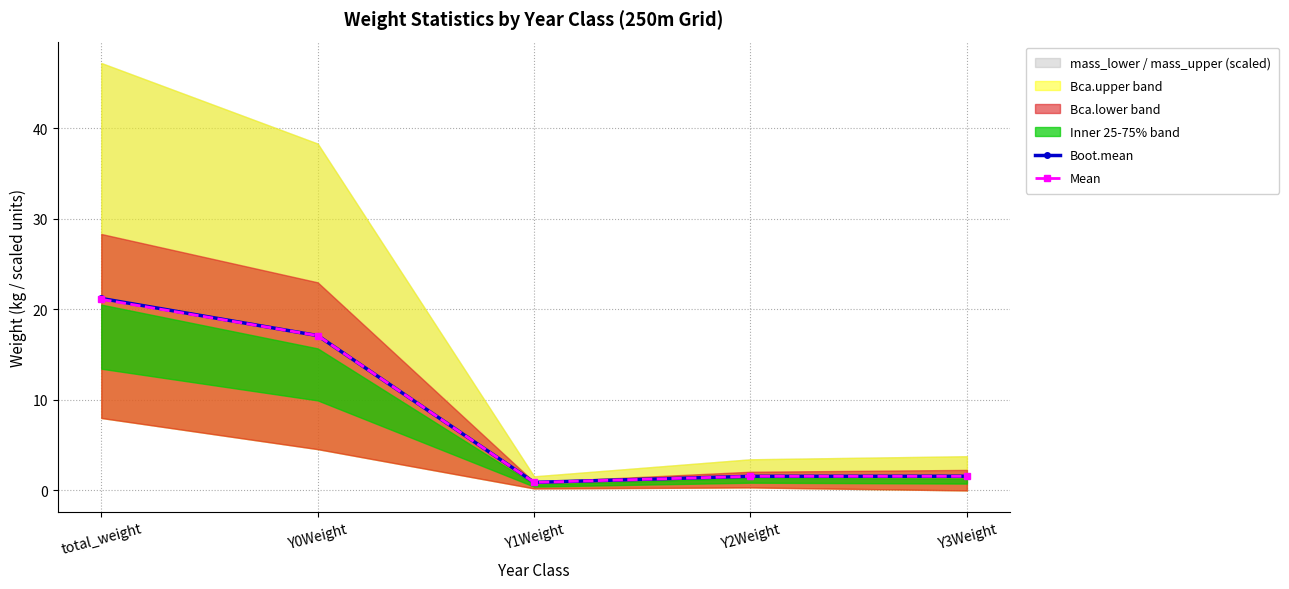

What is the difference between the Mean values at Y0Weight and Y3Weight?

15.5